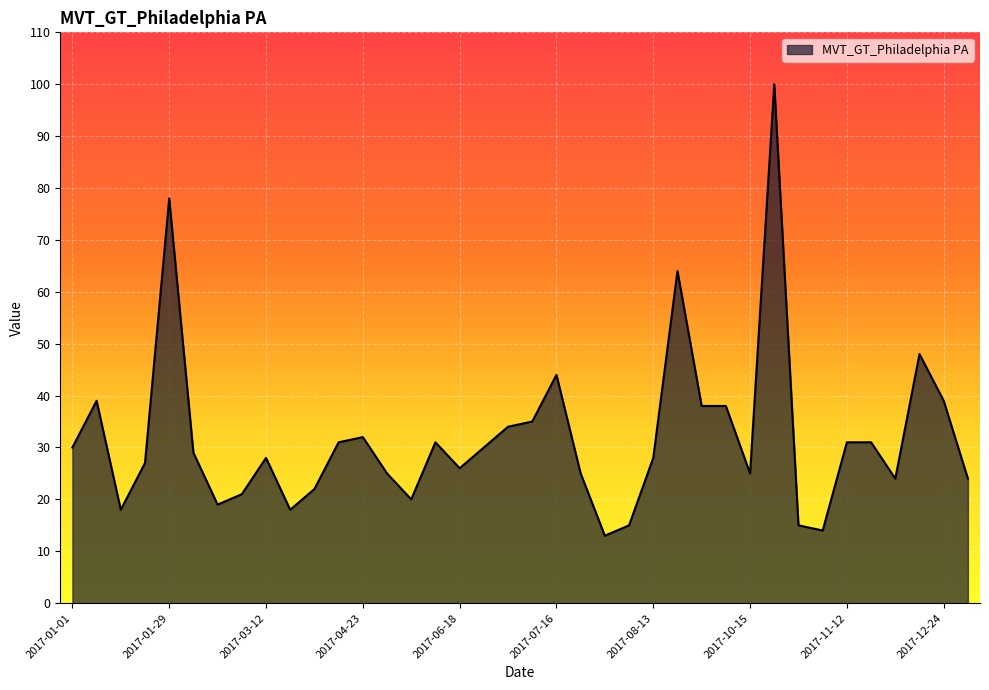

What is the greatest value displayed?

100